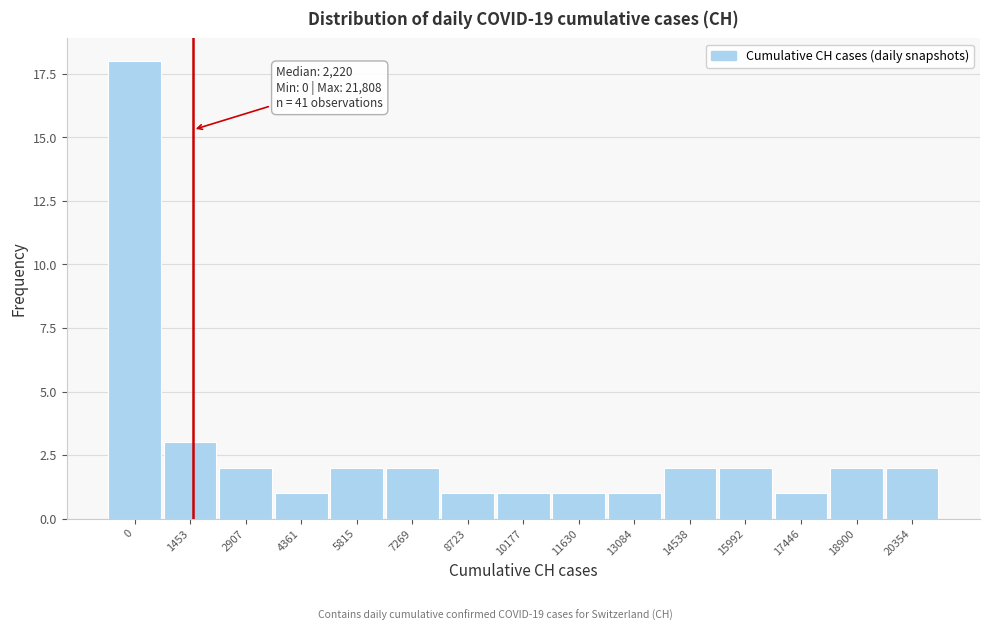

Reading left to right, extract all data points from this chart.

0=18	1453=3	2907=2	4361=1	5815=2	7269=2	8723=1	10177=1	11630=1	13084=1	14538=2	15992=2	17446=1	18900=2	20354=2